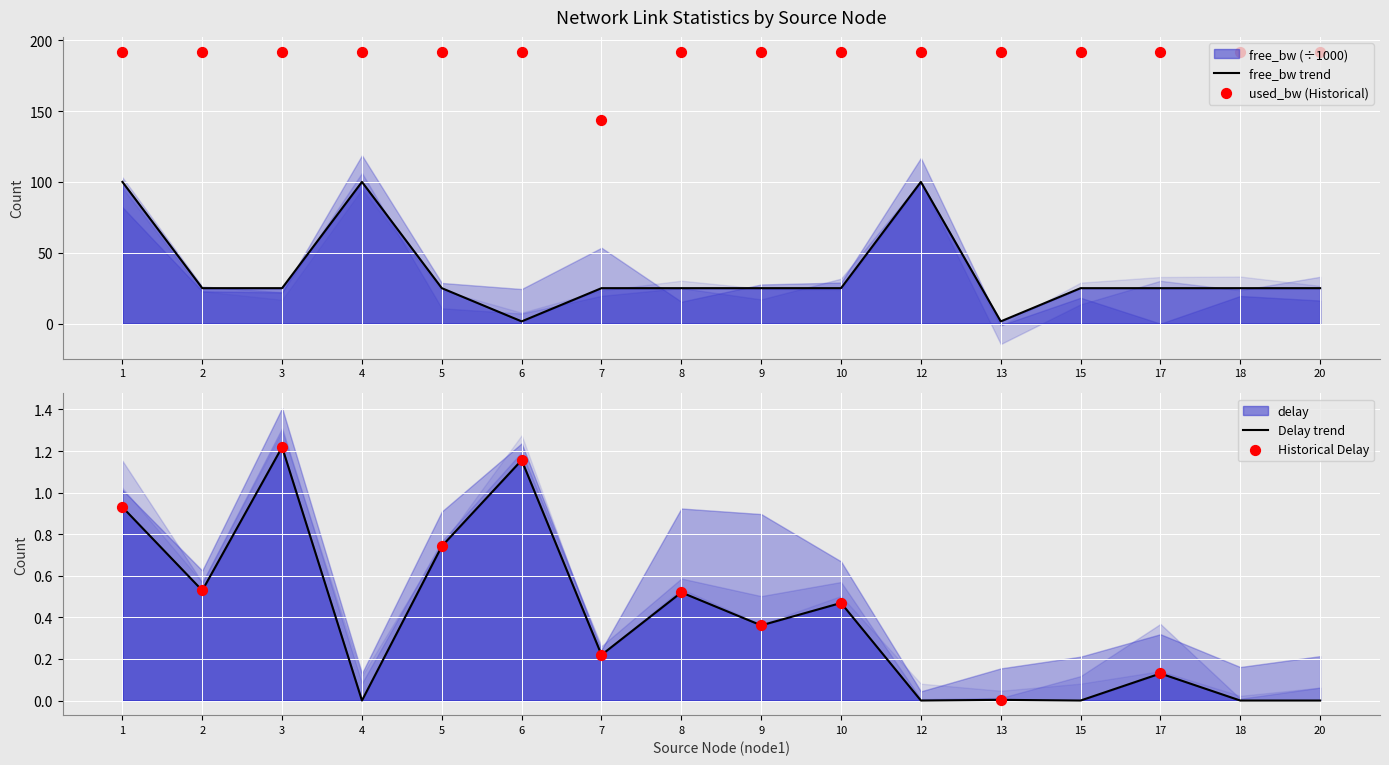

Which series has the widest spread of Y values?

free_bw